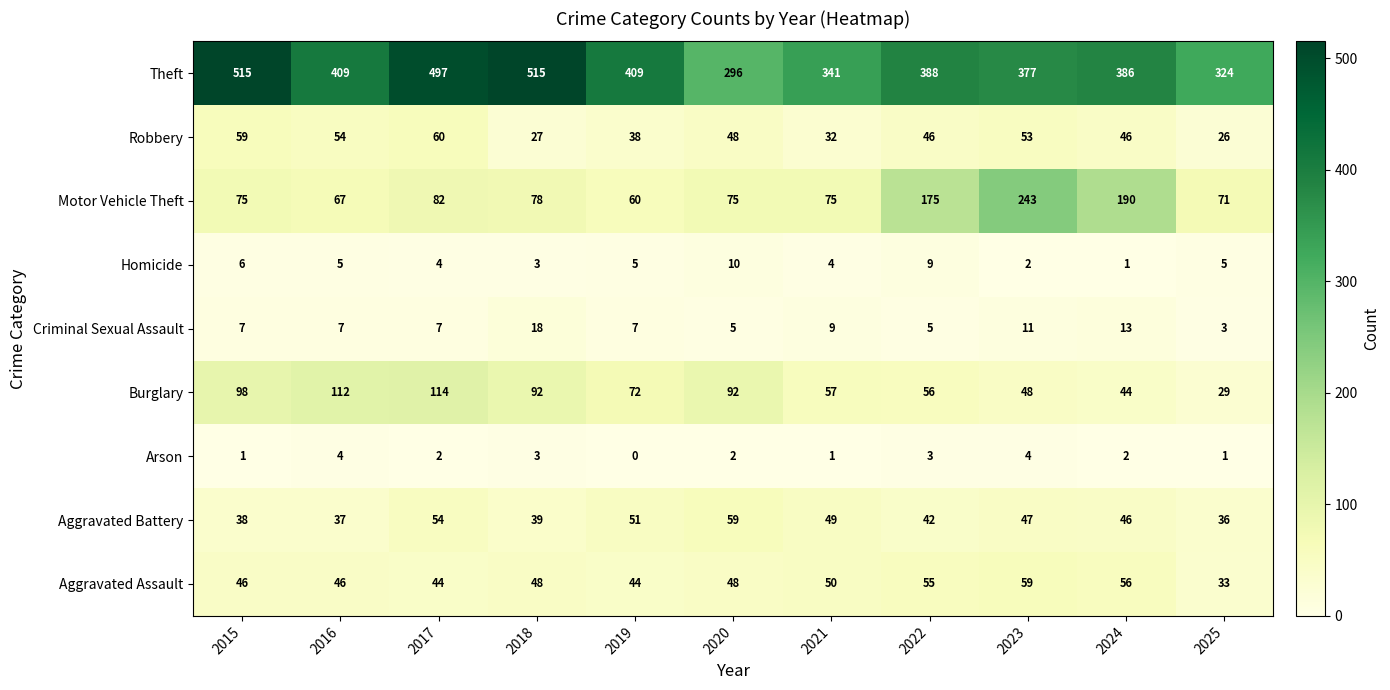

Is it true that Homicide equals 5 at 2016?

True